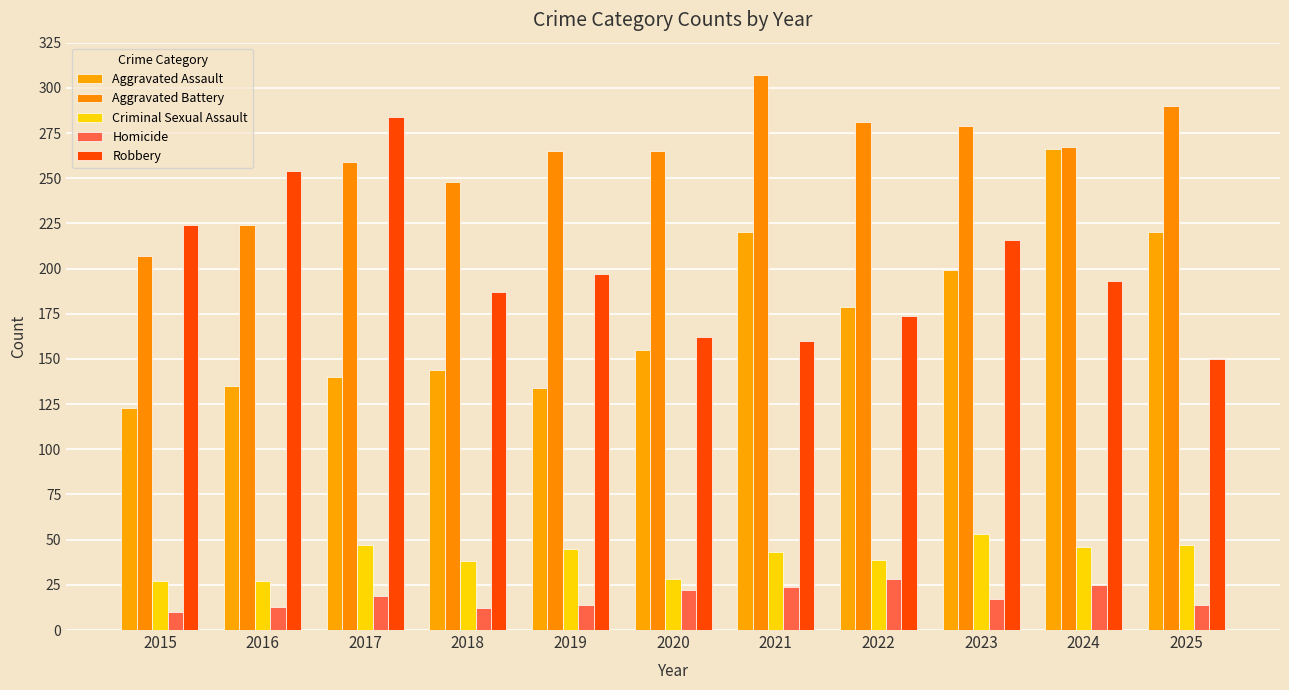

Is the value of Robbery at 2017 greater than the value of Homicide at 2020?

Yes